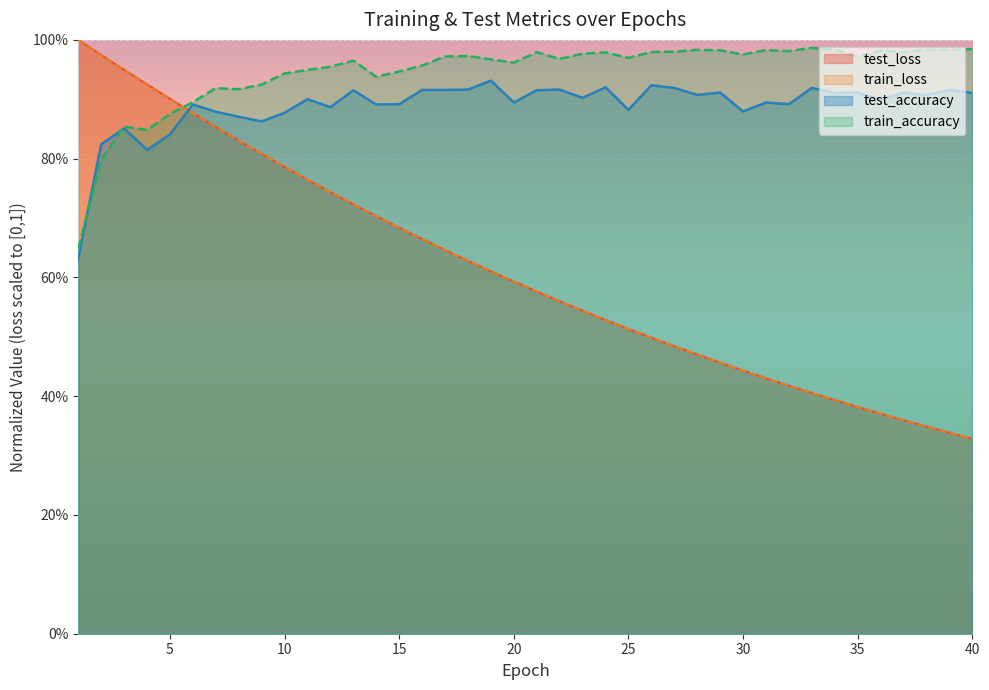

What is the minimum value for train_accuracy?

0.6